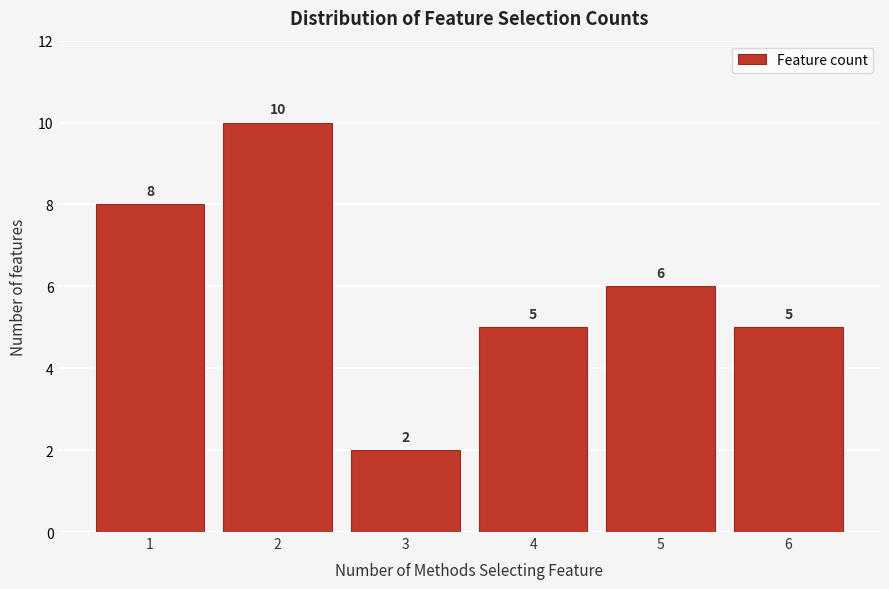

Reading right to left, list all the values displayed in this chart.

6=5	5=6	4=5	3=2	2=10	1=8